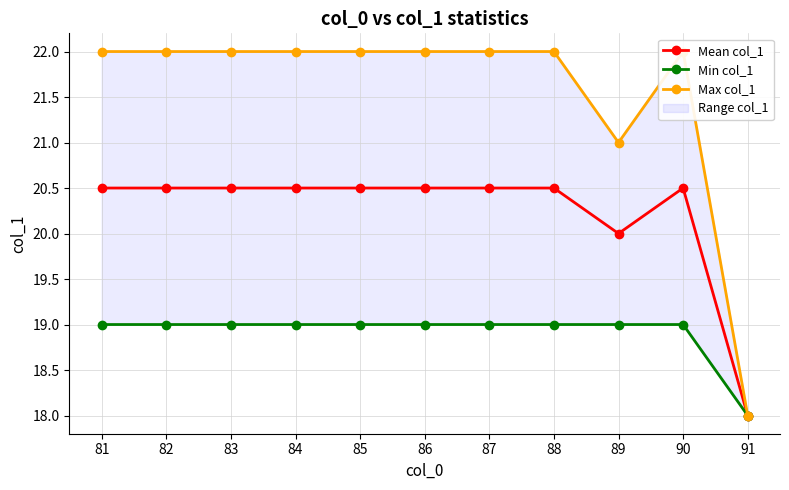

What is the value of the Min col_1 point at the 3rd from the left?

19.0